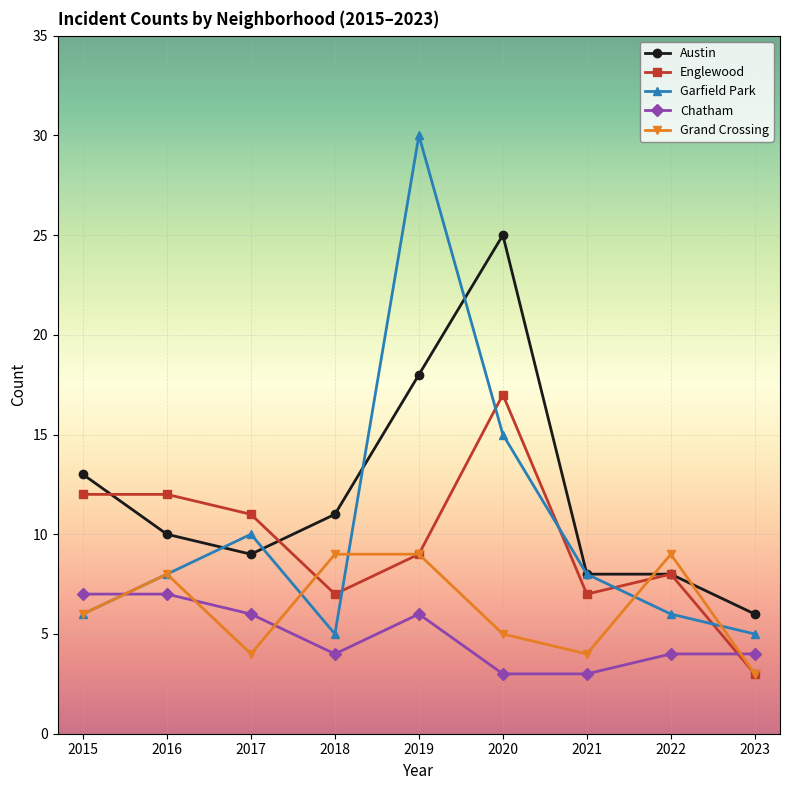

What is the difference between the maximum and minimum values in the Garfield Park series?

25